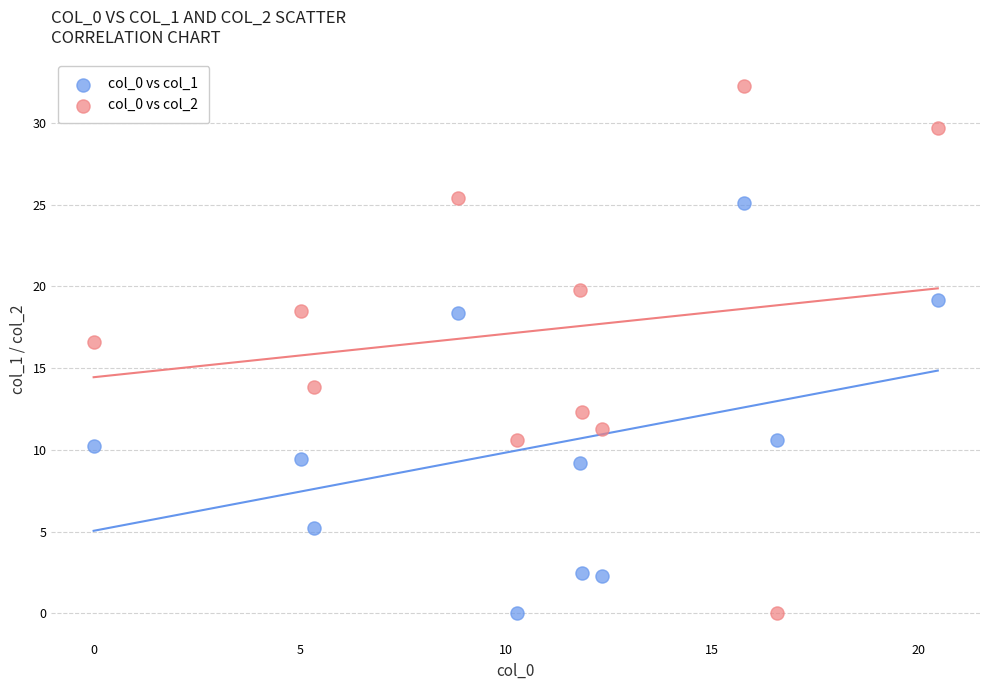

Which series reaches the maximum Y coordinate?

col_0 vs col_2